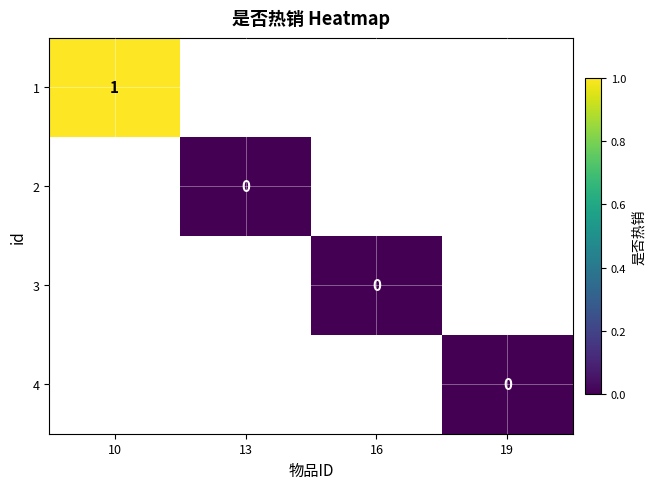

How many positive values does the 1 series have?

1